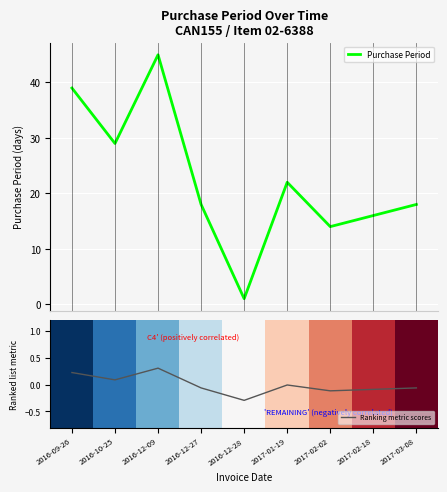

What is the value of the Purchase Period point at the 4th from the left?

18.0